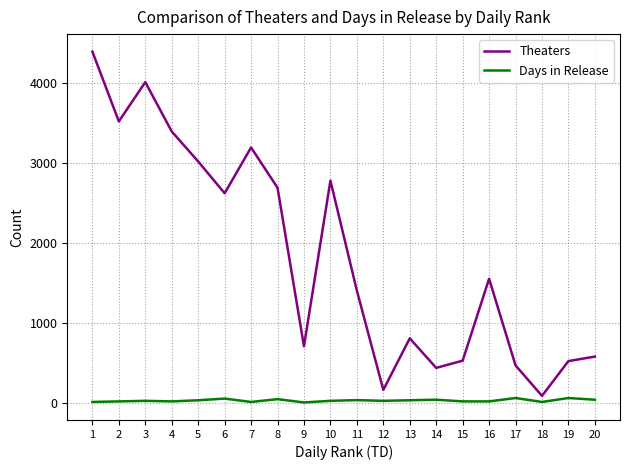

What is the minimum value for Theaters?

83